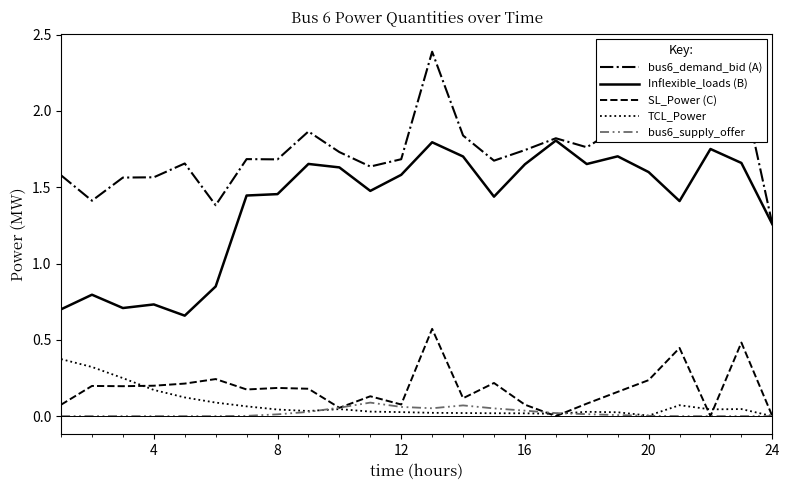

True or false: bus6_demand_bid (A) and bus6_supply_offer cross at least once.

False